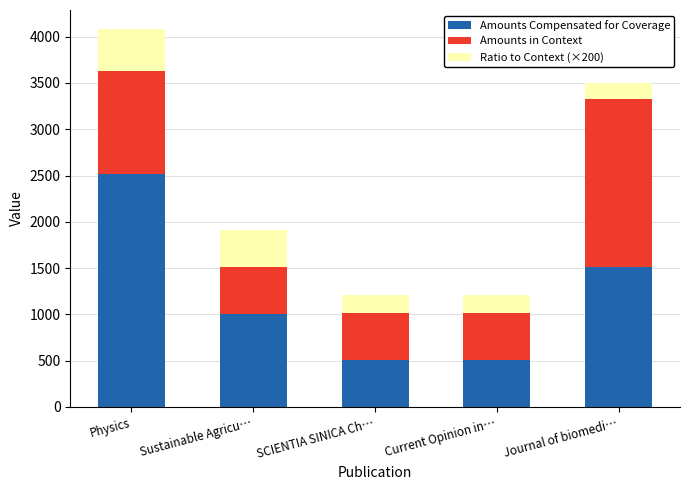

What is the difference between the Amounts Compensated for Coverage values at Current Opinion in… and Journal of biomedi…?

1007.8